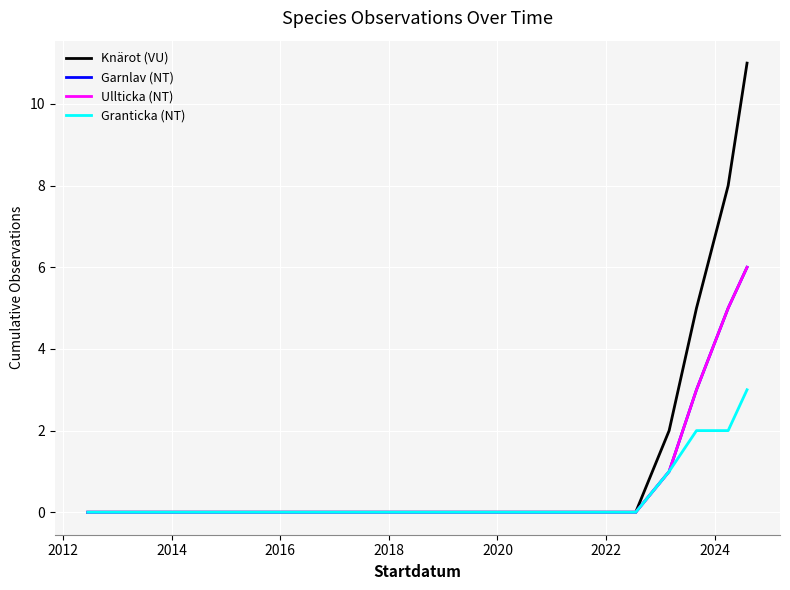

How many lines are shown in the chart?

4